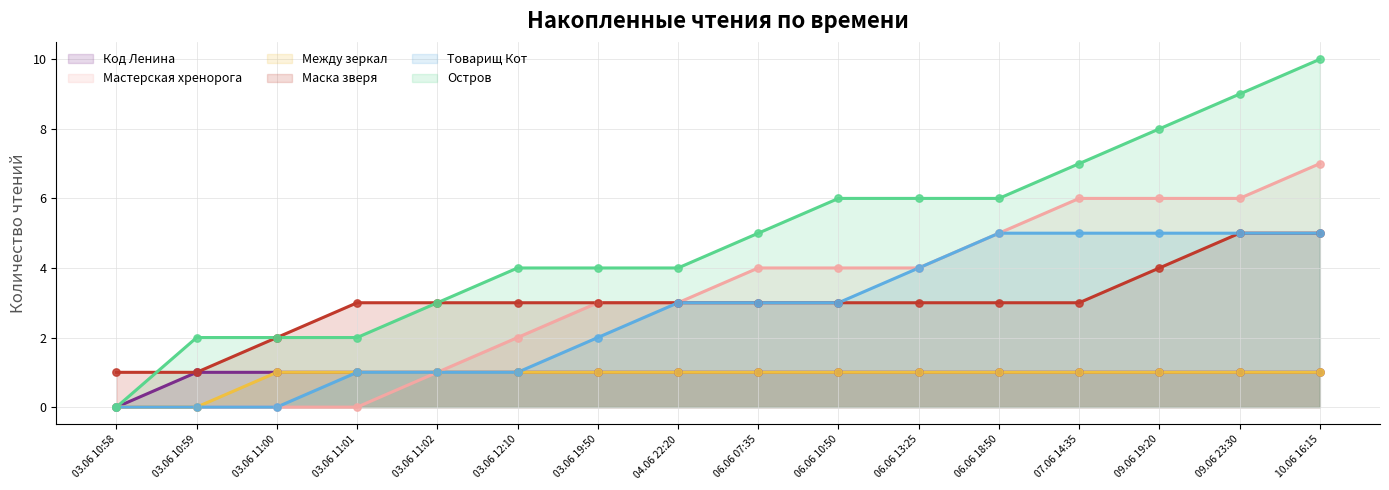

At how many categories does at least one series exceed 1?

15